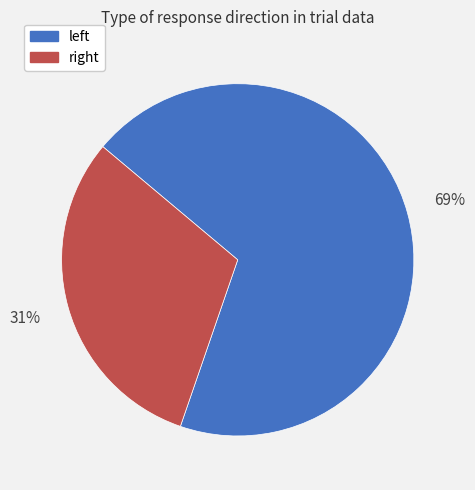

How many segments does this pie chart have?

2